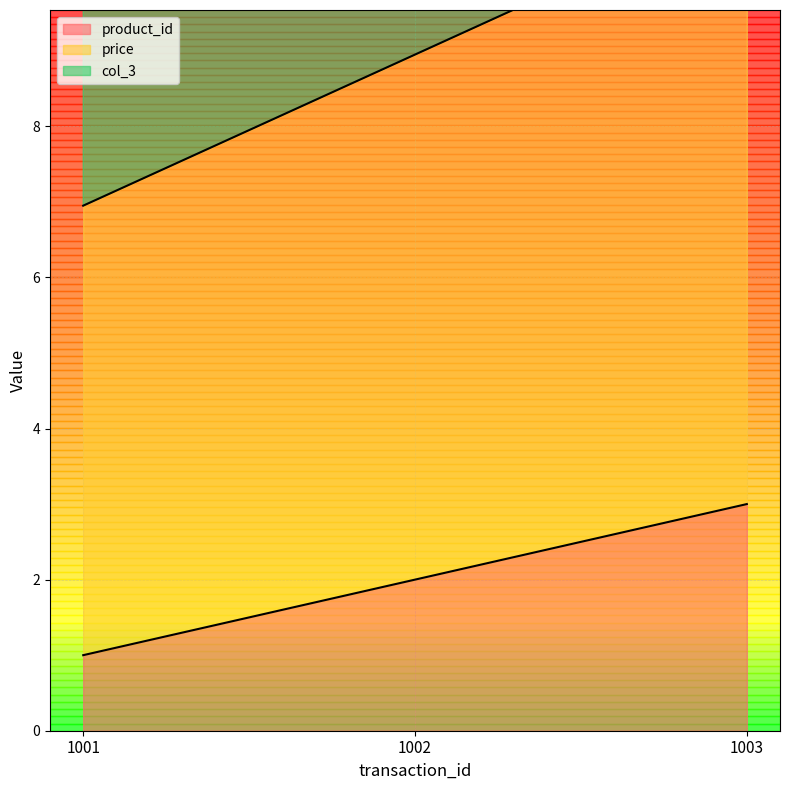

Which series has the widest spread of values?

col_3